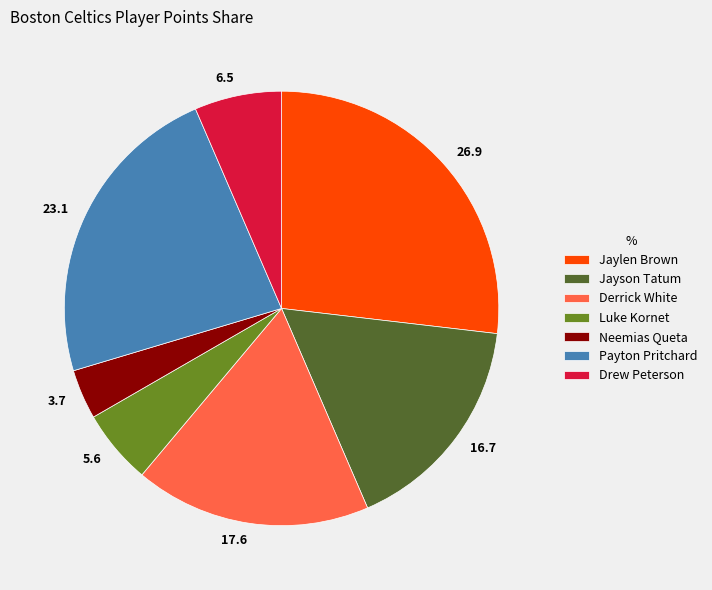

Does any single category account for the majority?

No